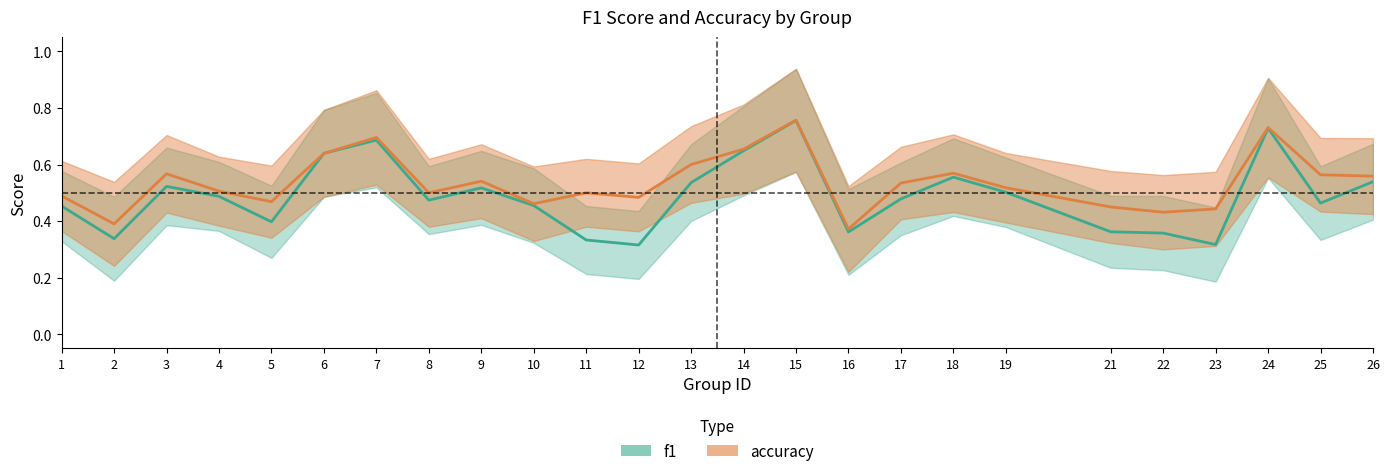

What is the maximum value shown in the chart?

0.8